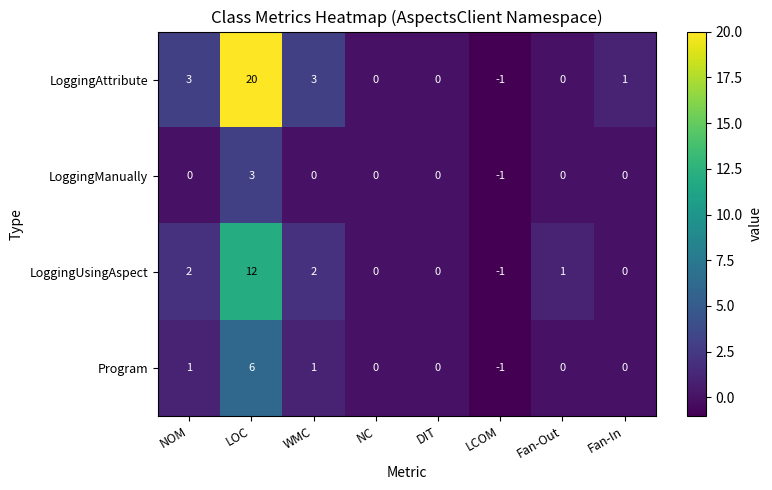

Which series has the widest spread of values?

LoggingAttribute